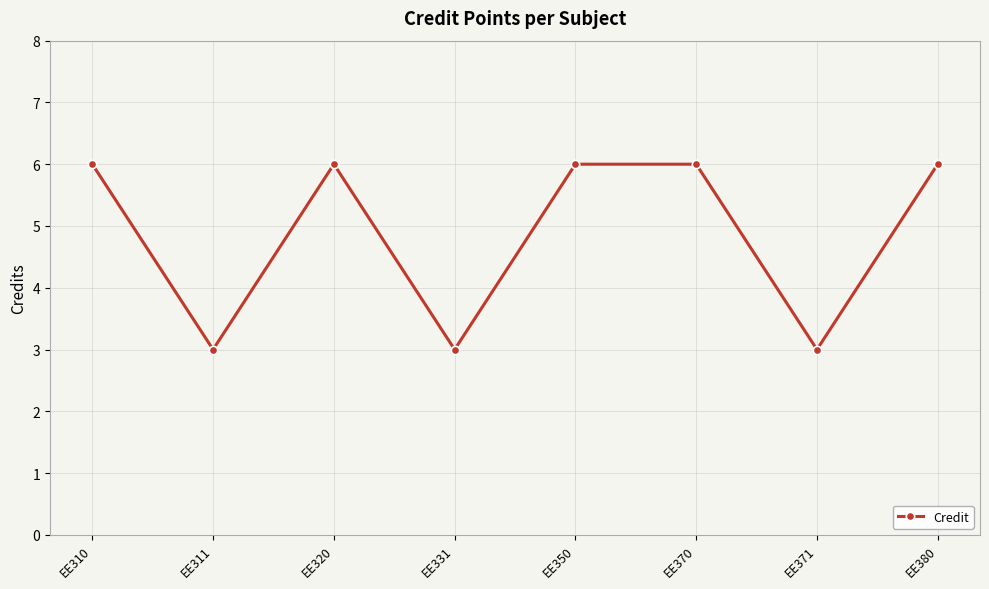

What is the maximum value shown in the chart?

6